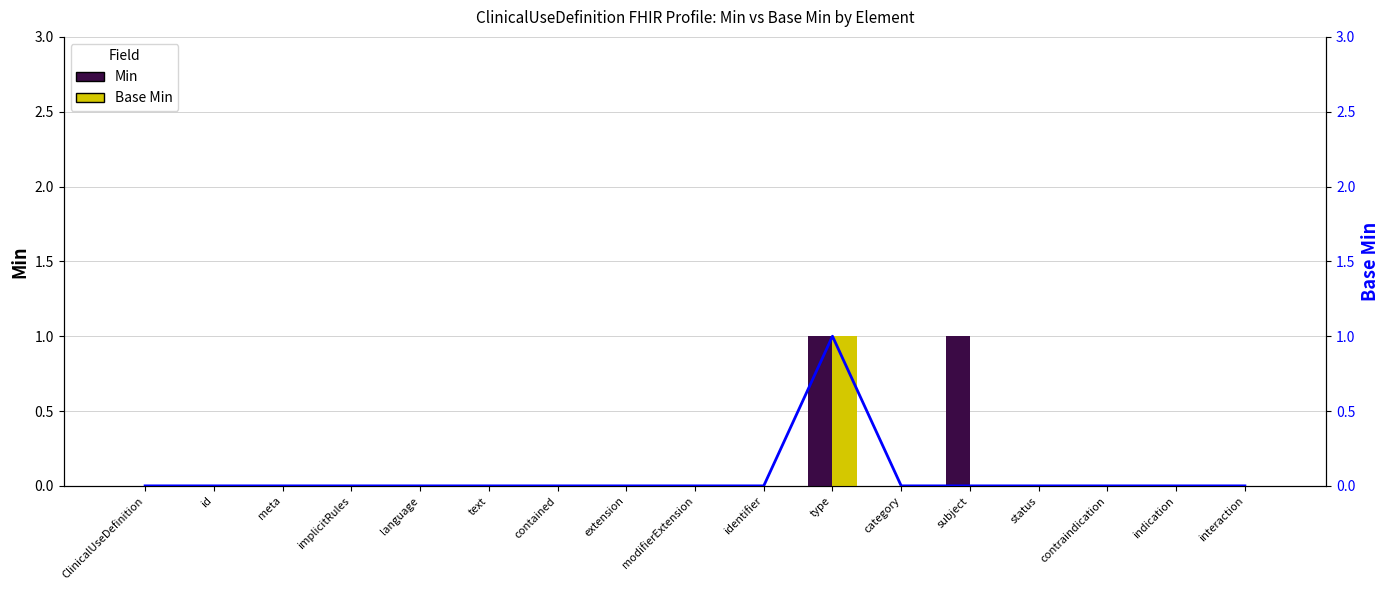

Which category has the lowest value in the Min series?

ClinicalUseDefinition